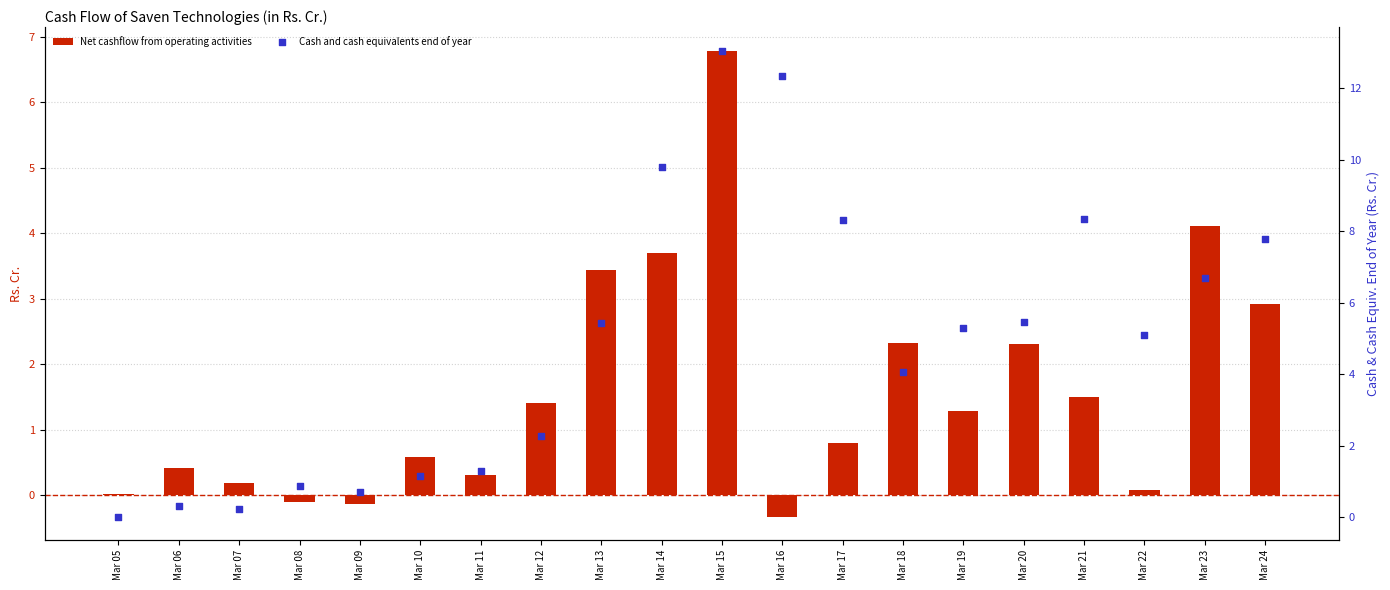

Which series reaches the minimum Y coordinate?

Net cashflow from operating activities